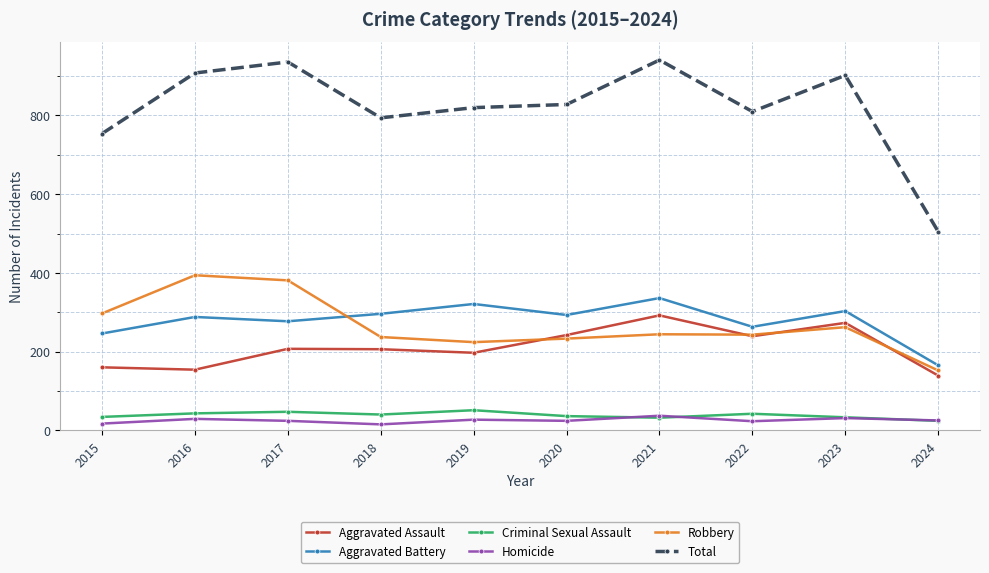

The value of Aggravated Battery at 2020 is 293. True or false?

True